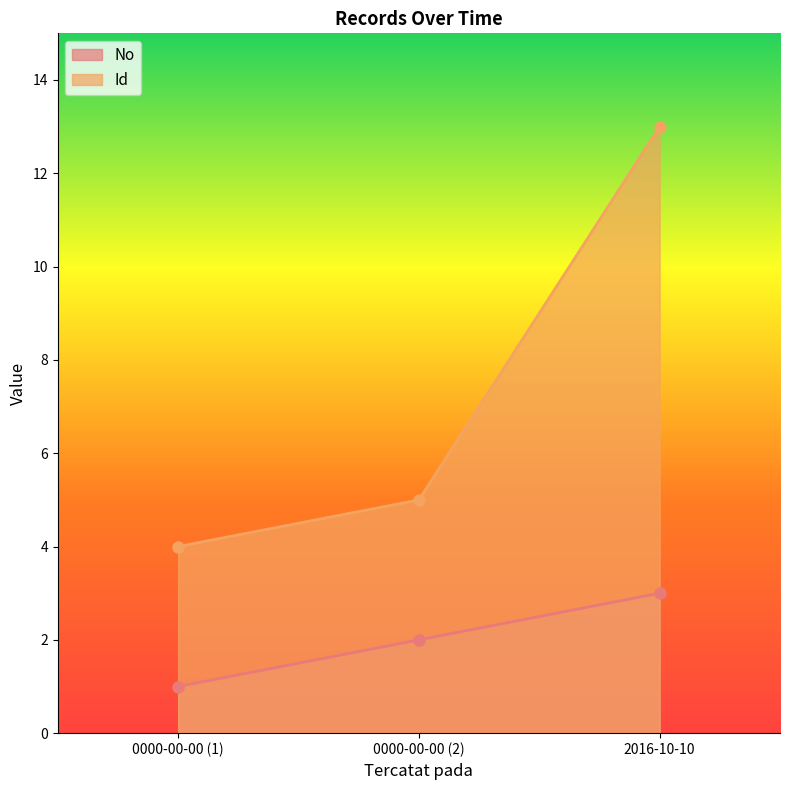

Reading right to left, what are all the values shown in this chart?

No: 2016-10-10=3	0000-00-00 (2)=2	0000-00-00 (1)=1
Id: 2016-10-10=13	0000-00-00 (2)=5	0000-00-00 (1)=4